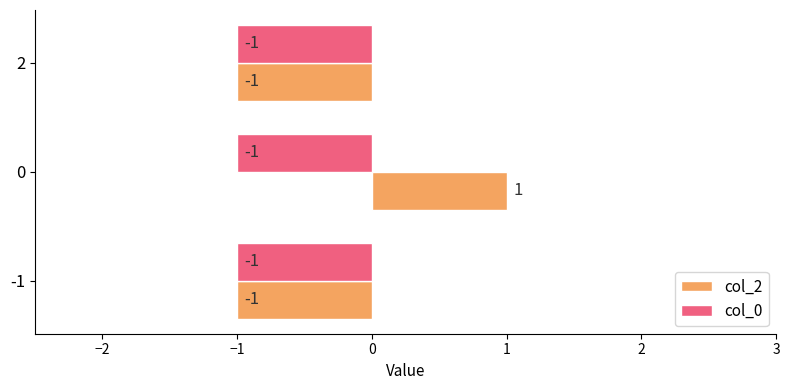

Rank the series by their average value, from lowest to highest.

col_0, col_2